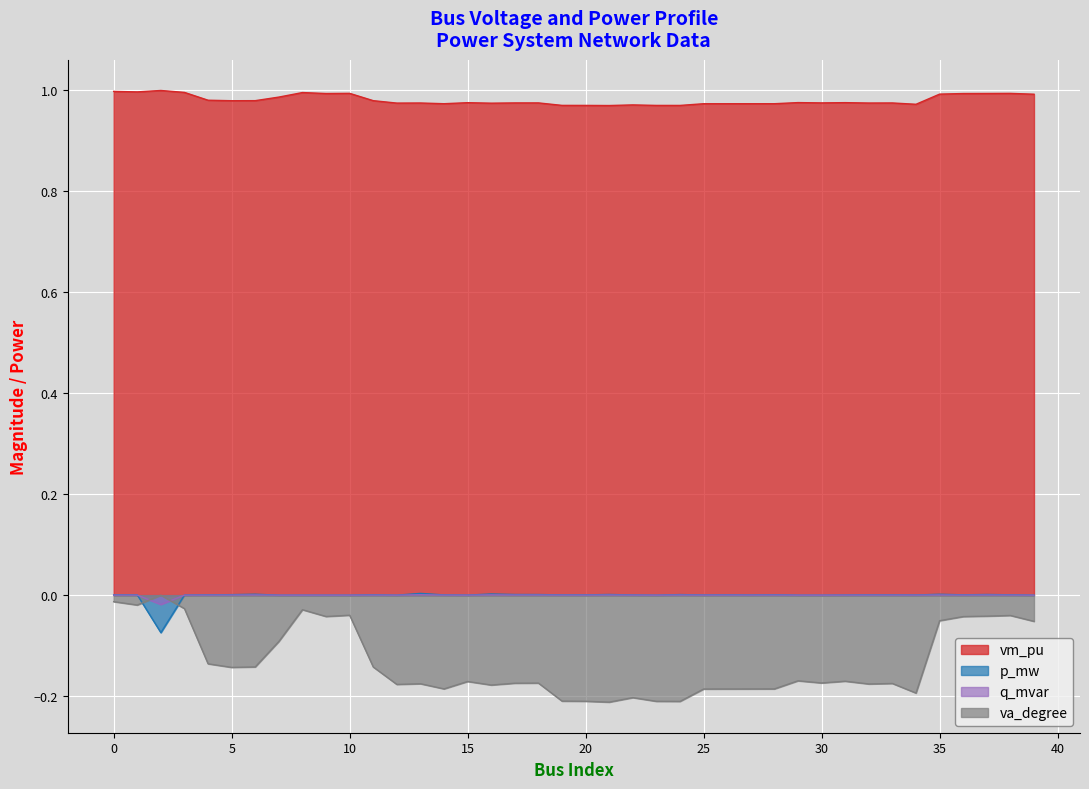

What are all the series names shown in the legend?

vm_pu, p_mw, q_mvar, va_degree